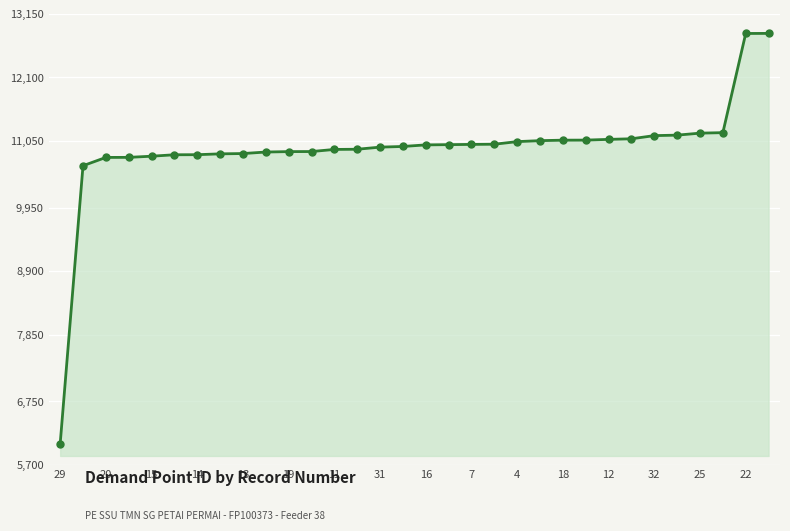

What is the difference between the maximum and minimum values?

6778